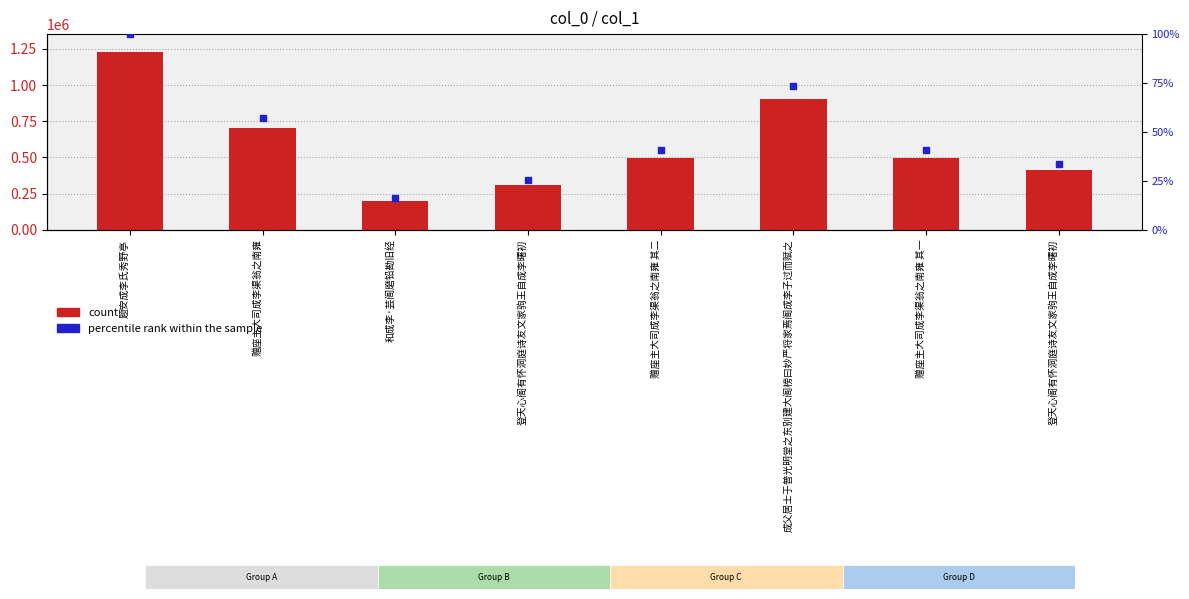

What is the total value across all series at 和成李·芸阁磨铅勘旧经?

198180.1